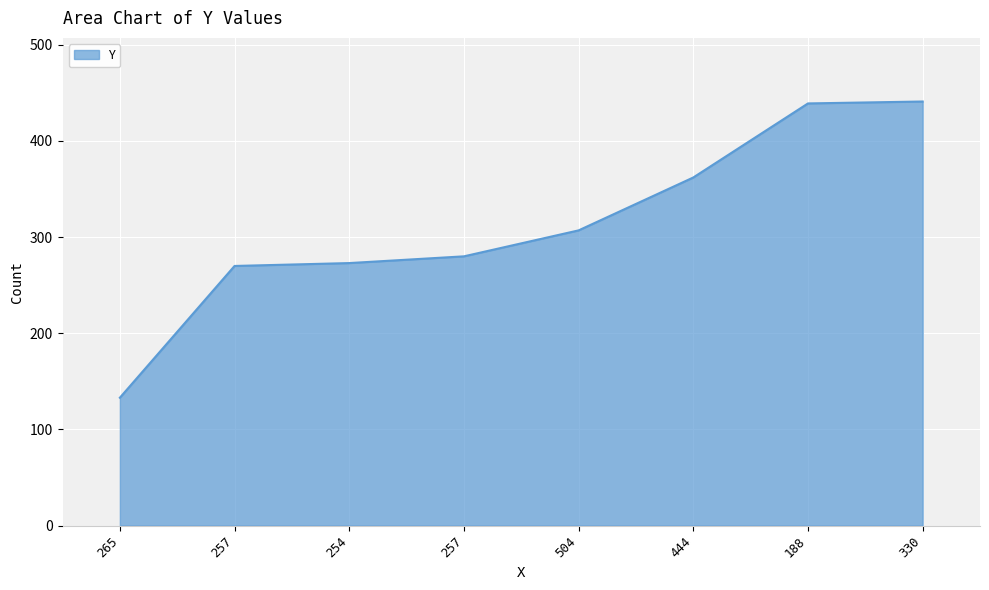

True or false: the data shows 104 at 254.

False